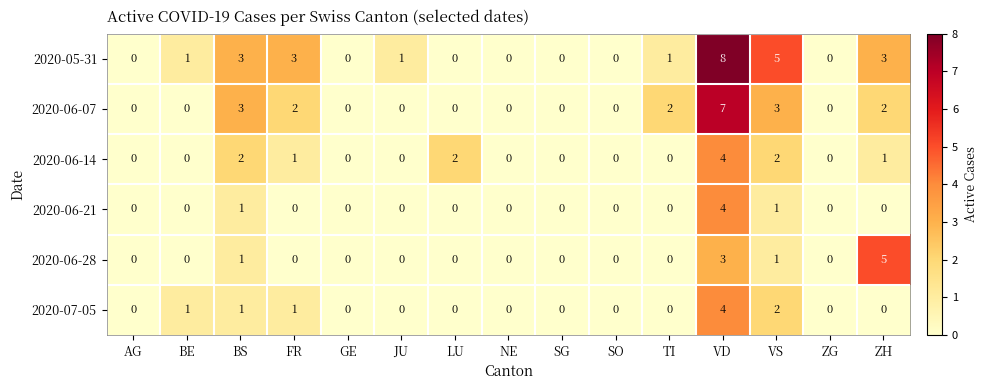

The value of 2020-06-21 at VD is 1. True or false?

False